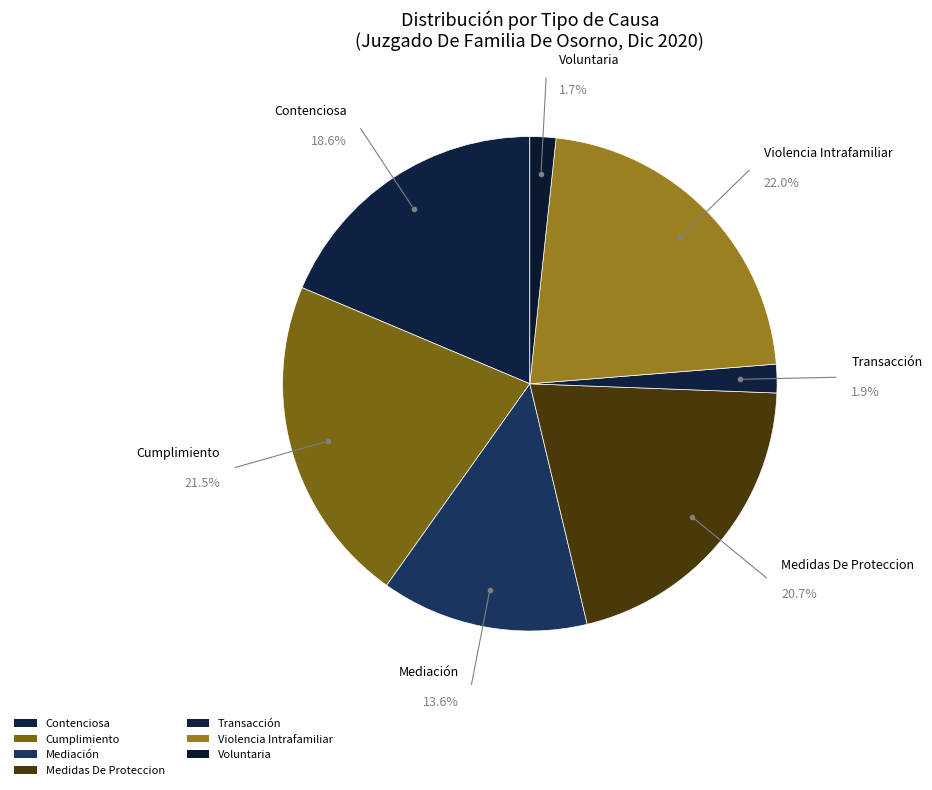

To the nearest percent, what is the difference between the largest and smallest slice percentages?

20%